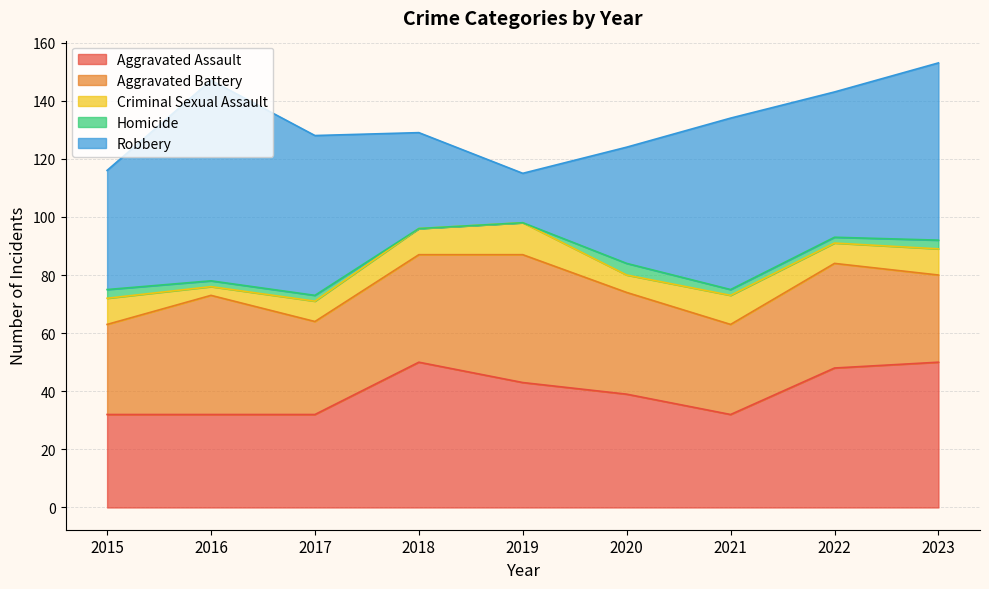

Between which two adjacent categories do Aggravated Battery and Robbery first intersect?

2017 and 2018